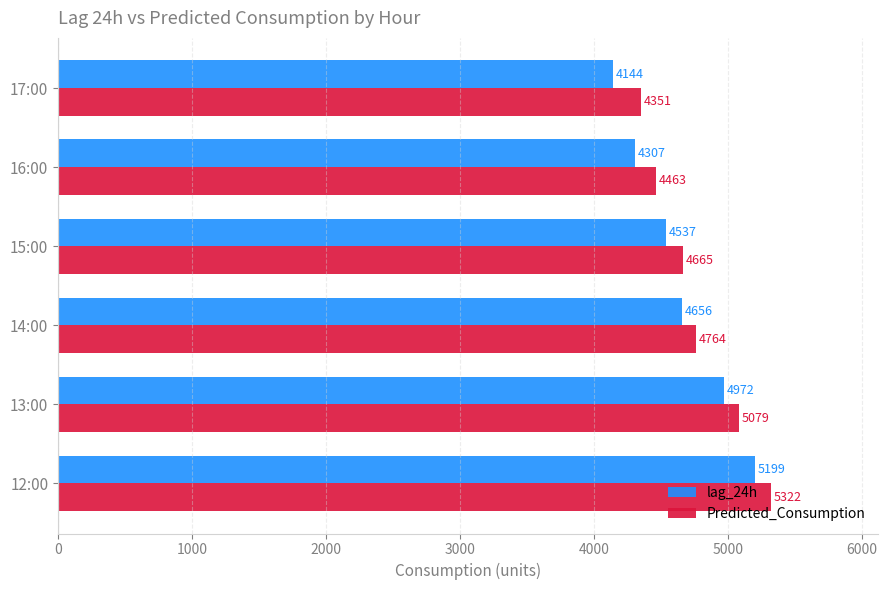

Count the number of categories in the chart.

6